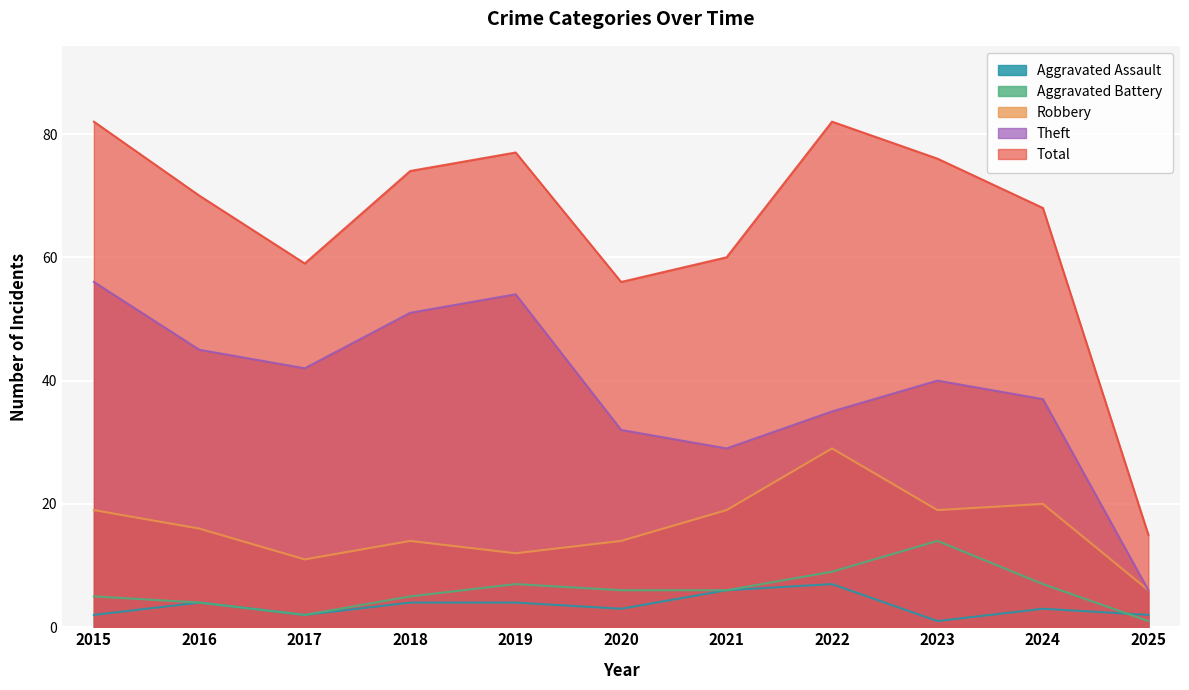

True or false: Robbery and Theft intersect in this chart.

False